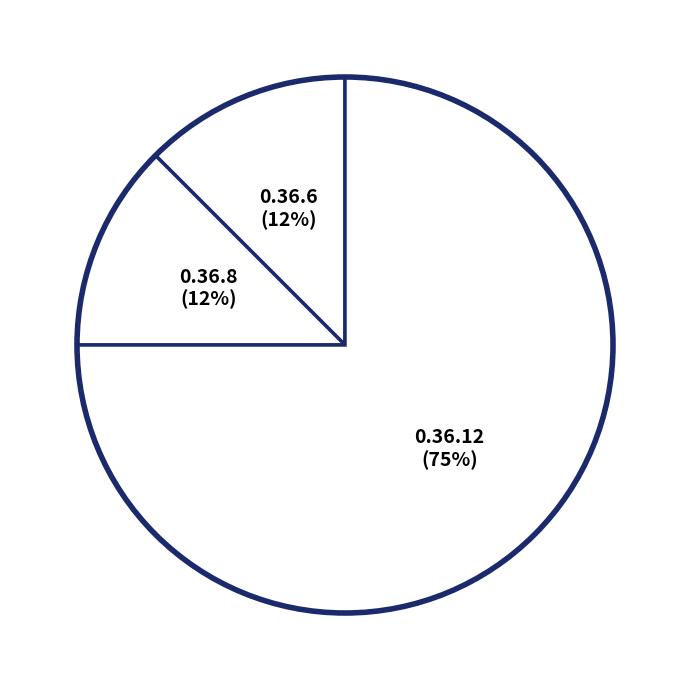

Which slice is the largest?

0.36.12